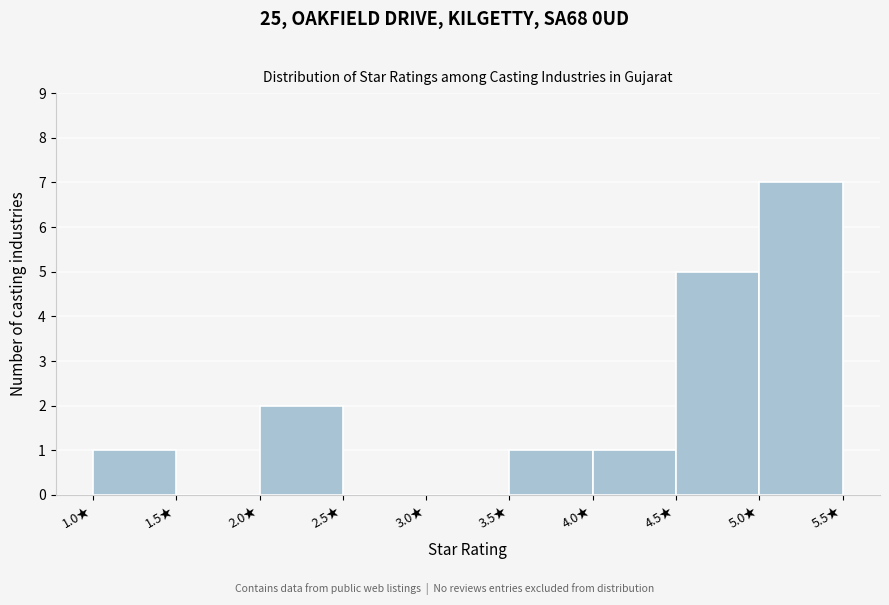

Which range on the x-axis has the tallest bar?

5.0 to 5.5